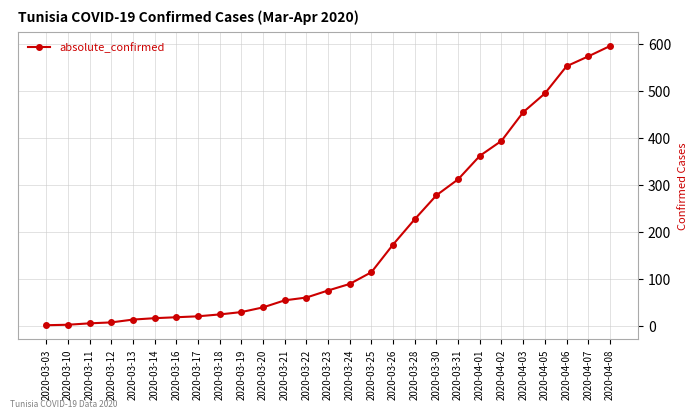

What is the ratio of the value at 2020-03-21 to the value at 2020-03-24?

0.6